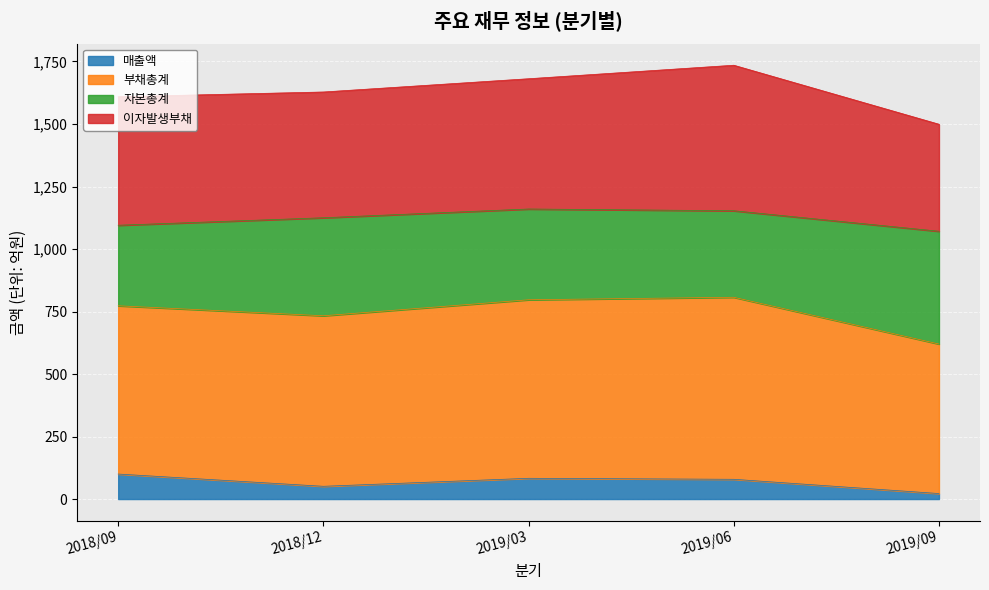

What is the highest value of the 매출액 series?

100